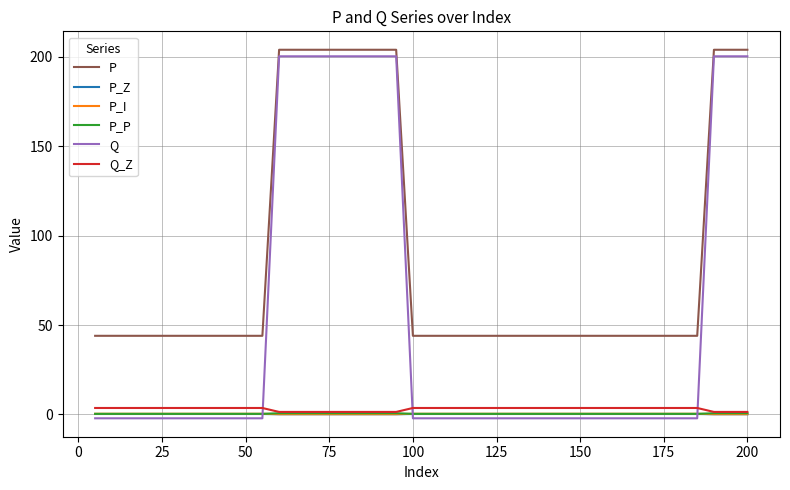

Which series has the largest range (max minus min)?

Q